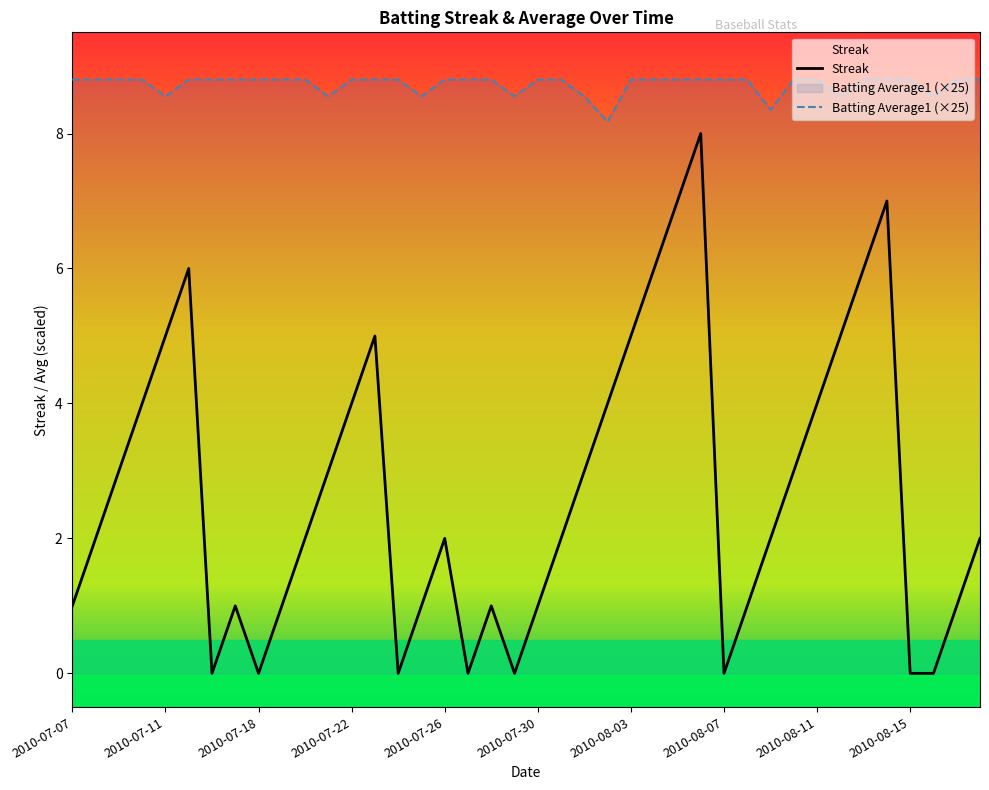

How many data points in Streak are above 2?

18